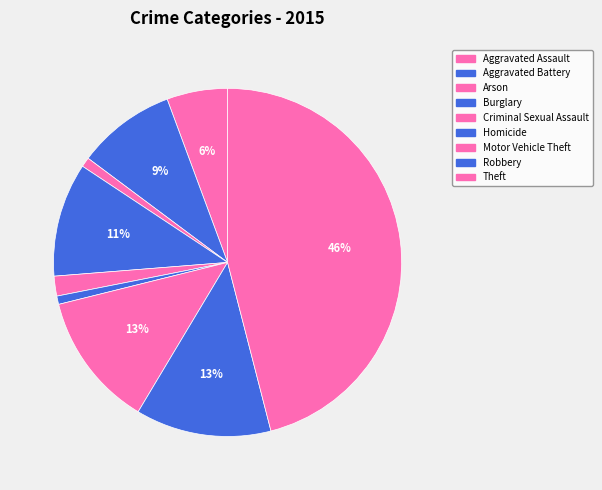

Which category has the biggest portion of the pie?

Theft